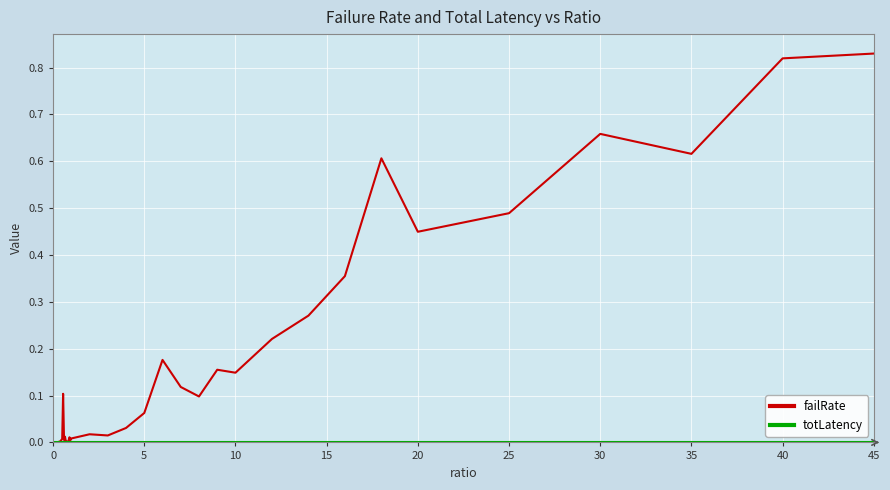

Which series has the largest range (max minus min)?

failRate